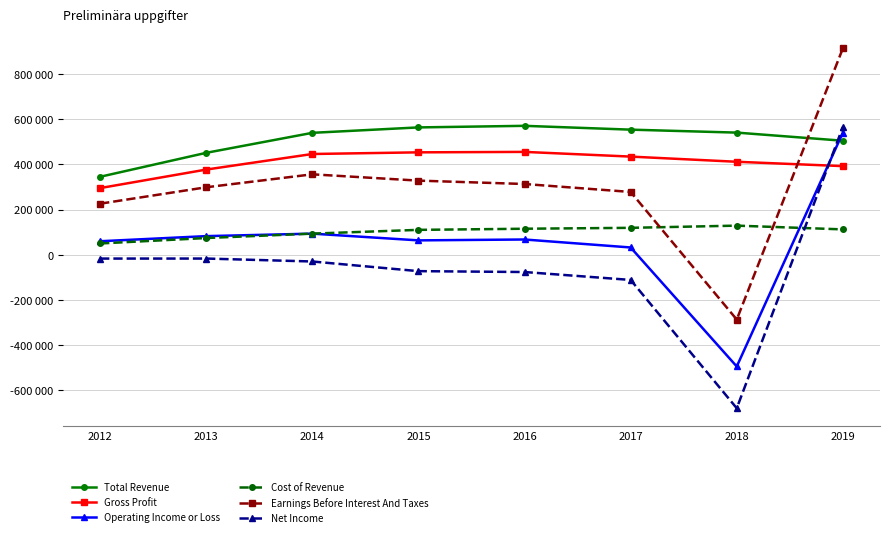

Read the Total Revenue value at 2016.

570400